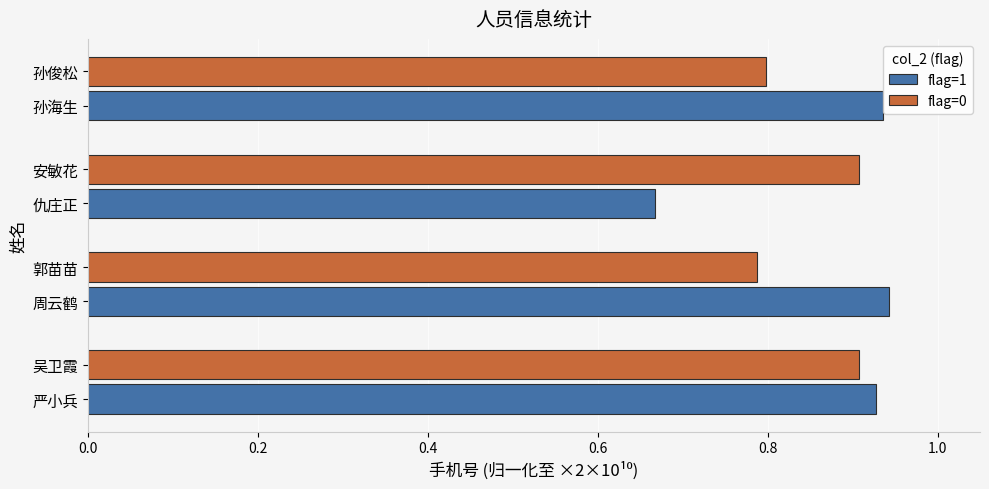

What is the total value across all series at 周云鹤?

1.7